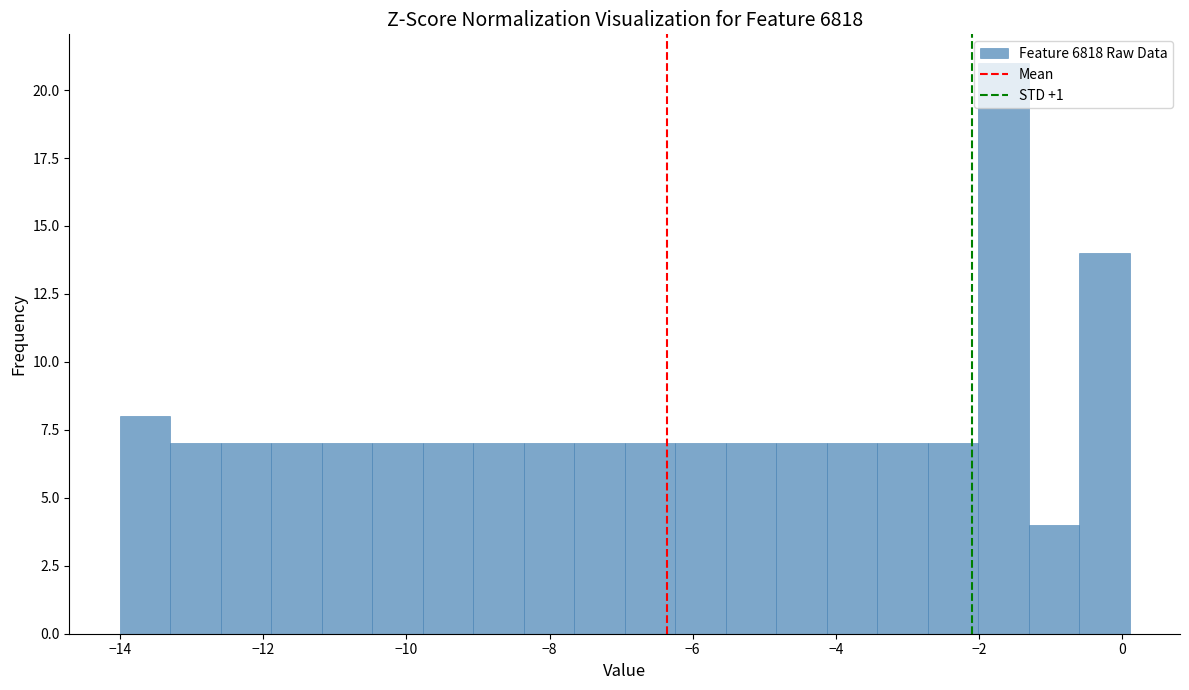

Around what value on the x-axis is the tallest bar? Give the approximate position of its centre, as read against the axis.

-1.6